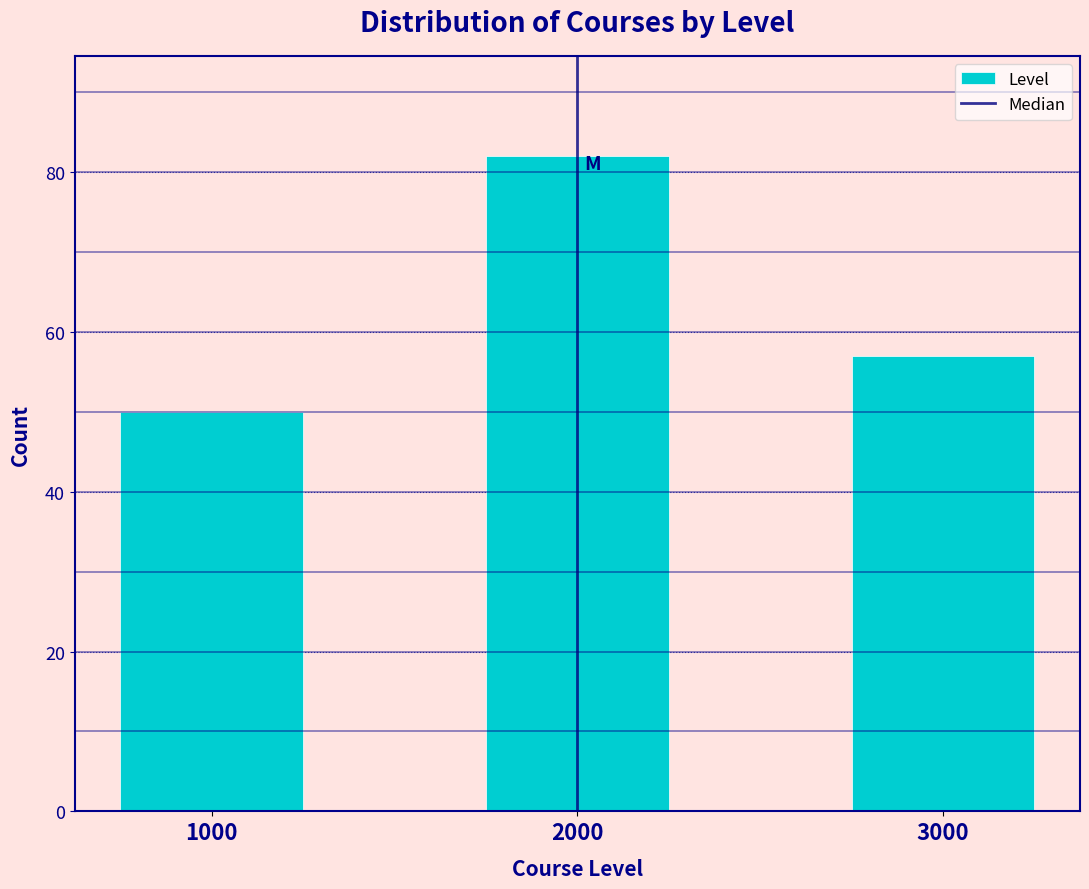

Reading left to right, list every bar in this chart as the range it spans on the x-axis followed by its height. Neither the bar edges nor the heights are printed on the chart, so give them approximately, as read against the axes.

750 to 1250: 50
1250 to 1750: 0
1750 to 2250: 82
2250 to 2750: 0
2750 to 3250: 58